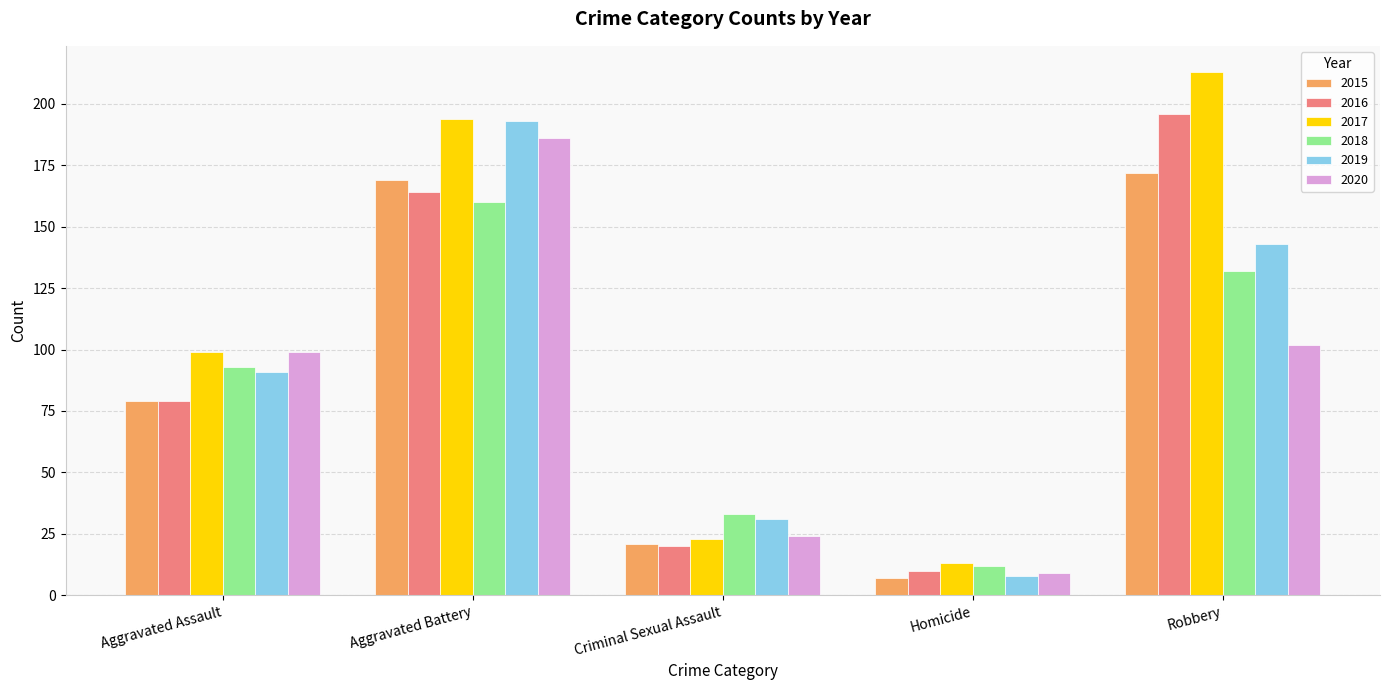

At which label does 2018 reach its peak?

Aggravated Battery